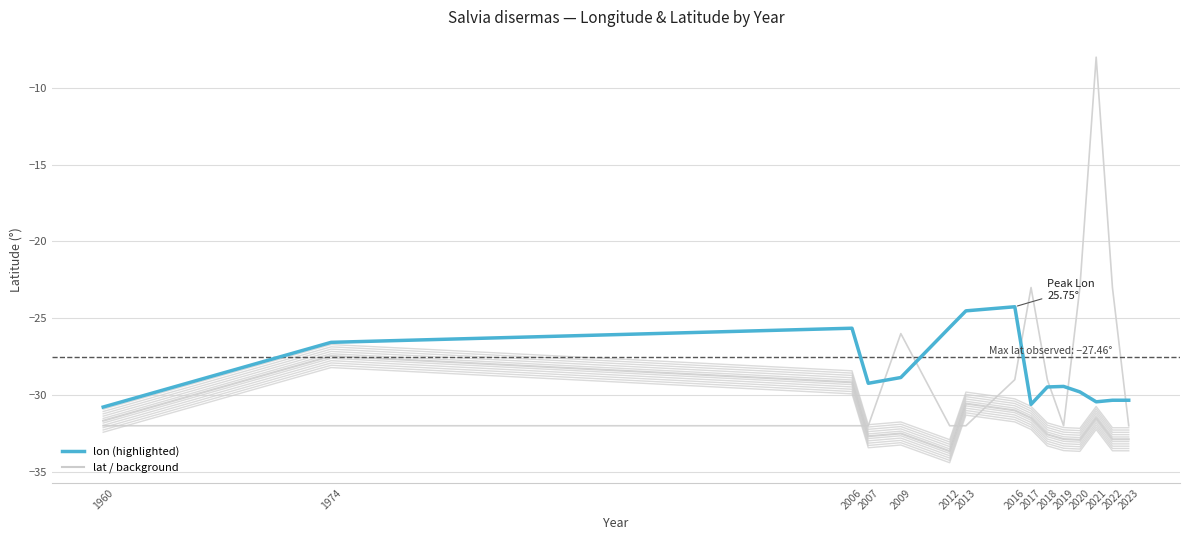

What is the value of the lon point at the 6th from the left?

-25.6